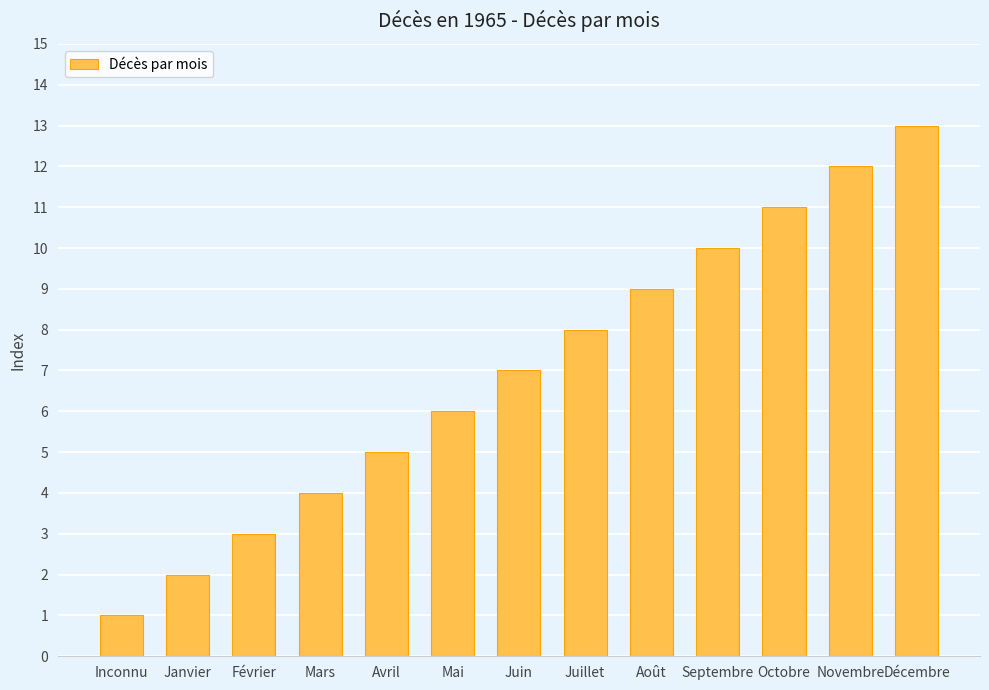

True or false: the data shows 3 at Février.

True